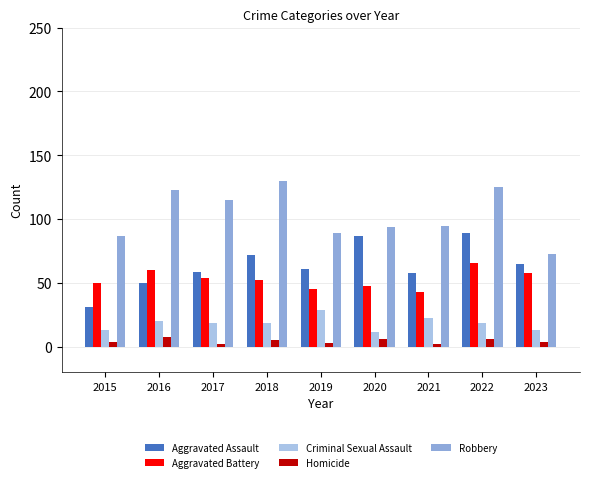

Is the value of Aggravated Battery at 2020 greater than the value of Homicide at 2019?

Yes